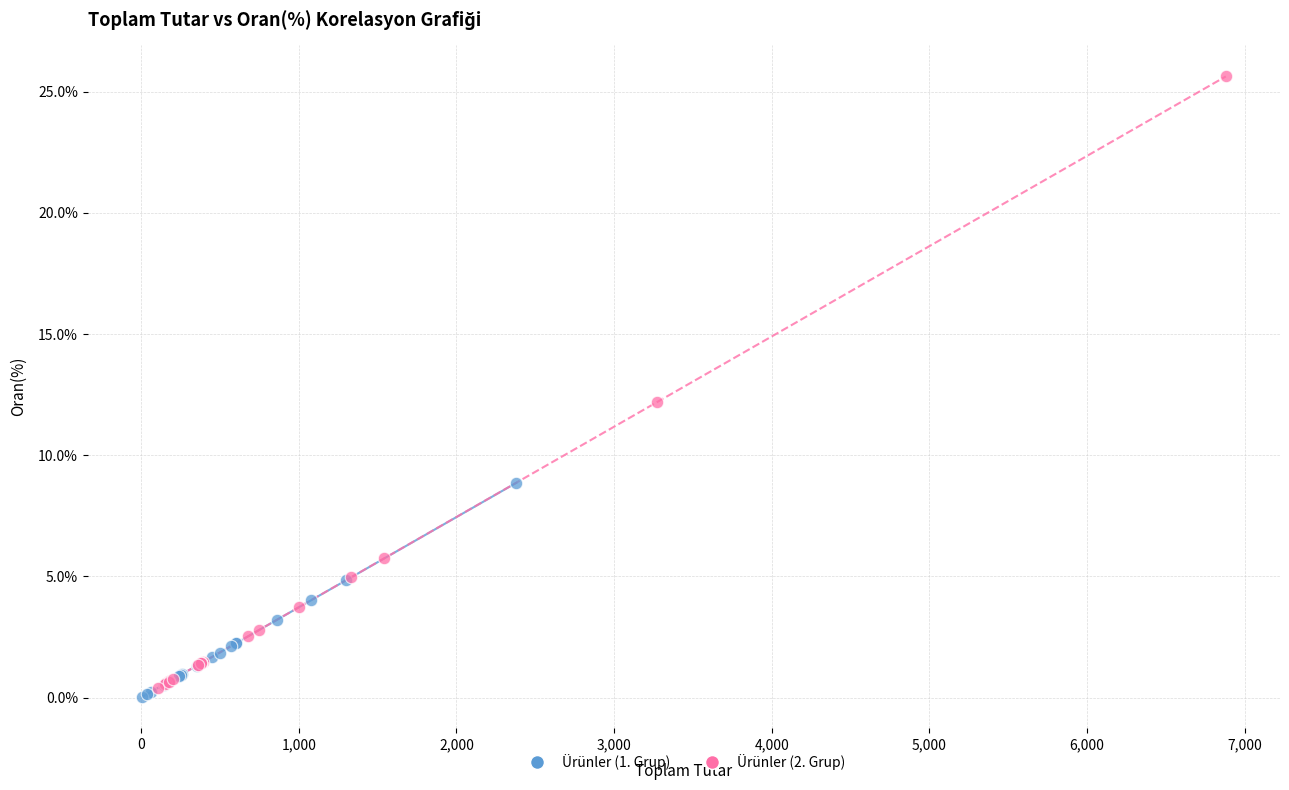

Which series has the widest spread of Y values?

Ürünler (2. Grup)